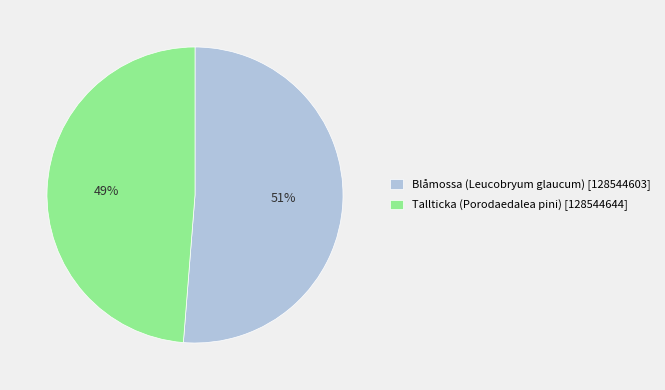

Count the number of slices in the pie.

2